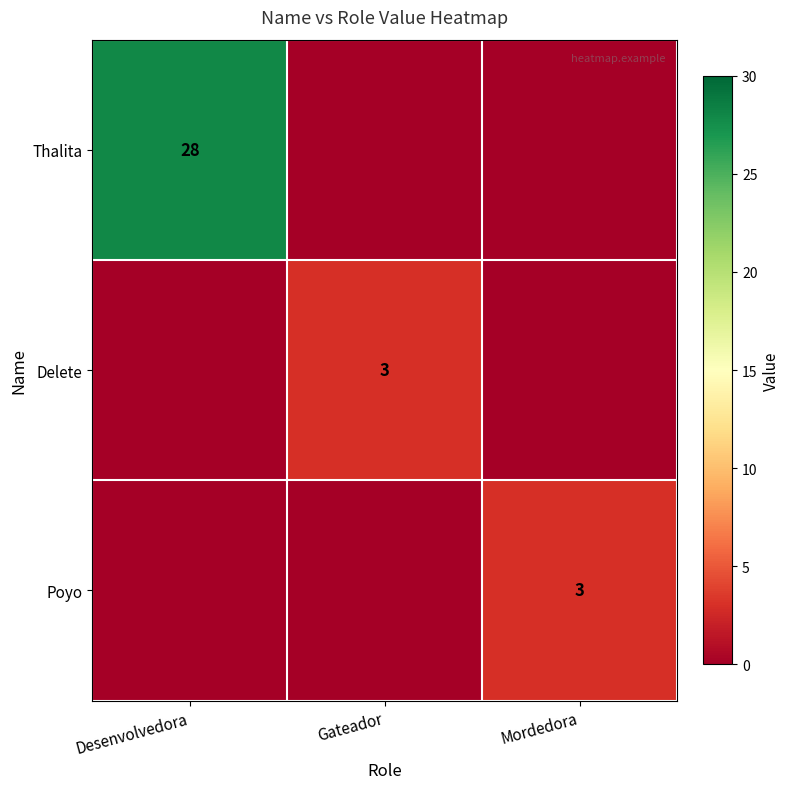

The value of Poyo at Mordedora is 3. True or false?

True